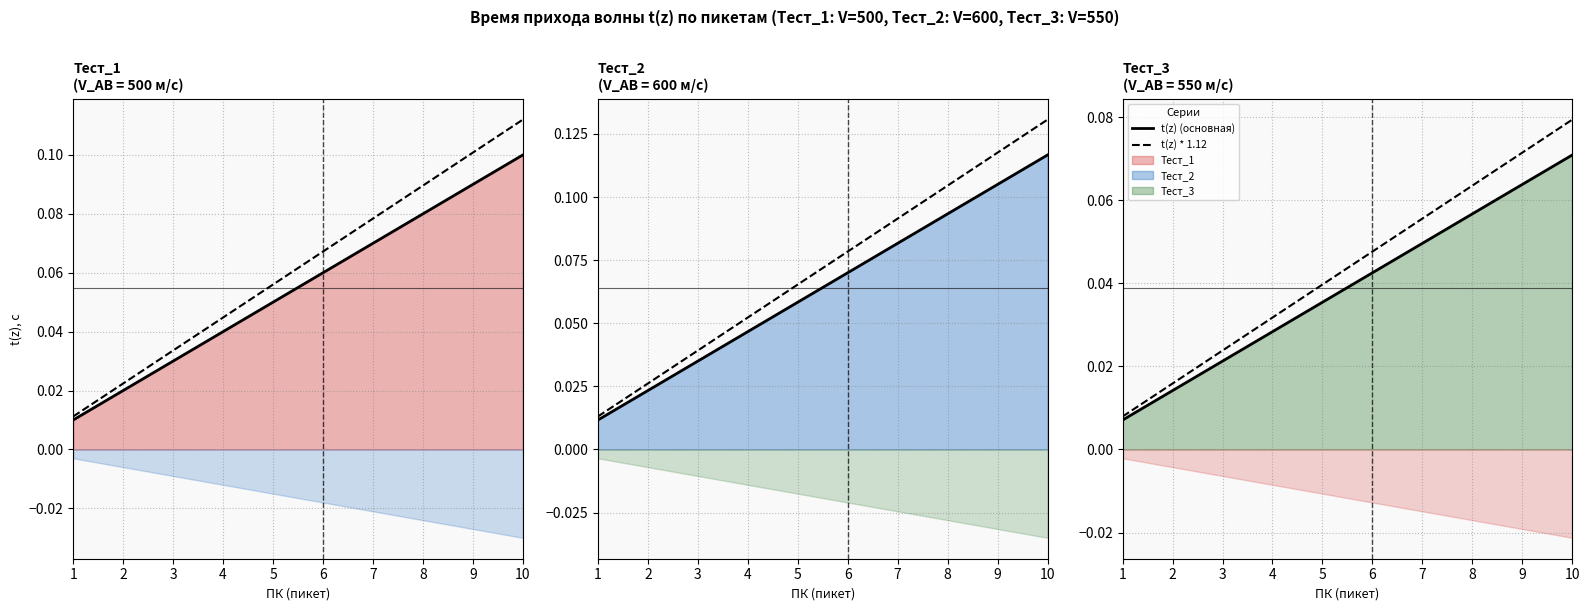

Reading left to right, transcribe all the data shown in this chart.

t(z) (основная): 0.0	0.0	0.0	0.0	0.0	0.0	0.0	0.1	0.1	0.1
t(z) * 1.12: 0.0	0.0	0.0	0.0	0.0	0.0	0.1	0.1	0.1	0.1